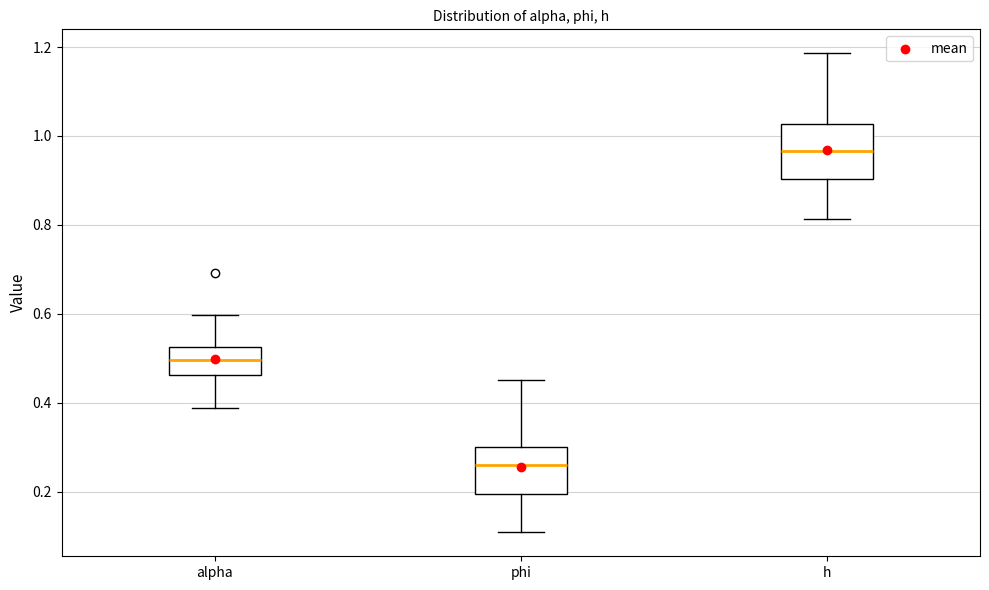

Reading left to right, read every box against the y-axis: the position of its median line, the range the box covers, and the ends of its whiskers. The values are not printed on the chart, so give them approximately, as read against the axis.

alpha: median 0.50, box 0.46 to 0.52, whiskers 0.38 to 0.60
phi: median 0.26, box 0.20 to 0.30, whiskers 0.10 to 0.46
h: median 0.96, box 0.90 to 1.02, whiskers 0.82 to 1.18